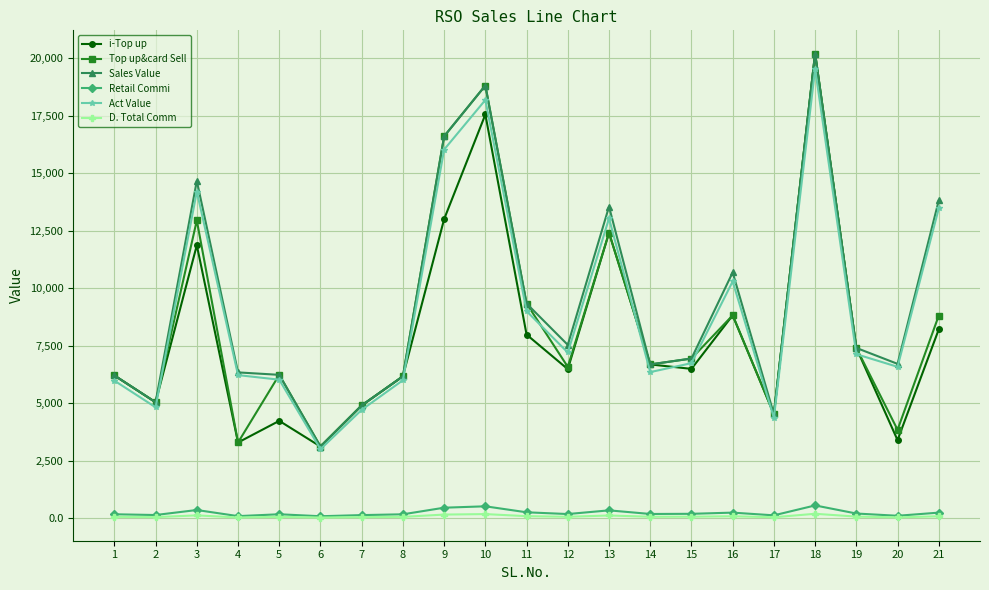

Does the chart display data point markers on the line(s)?

Yes